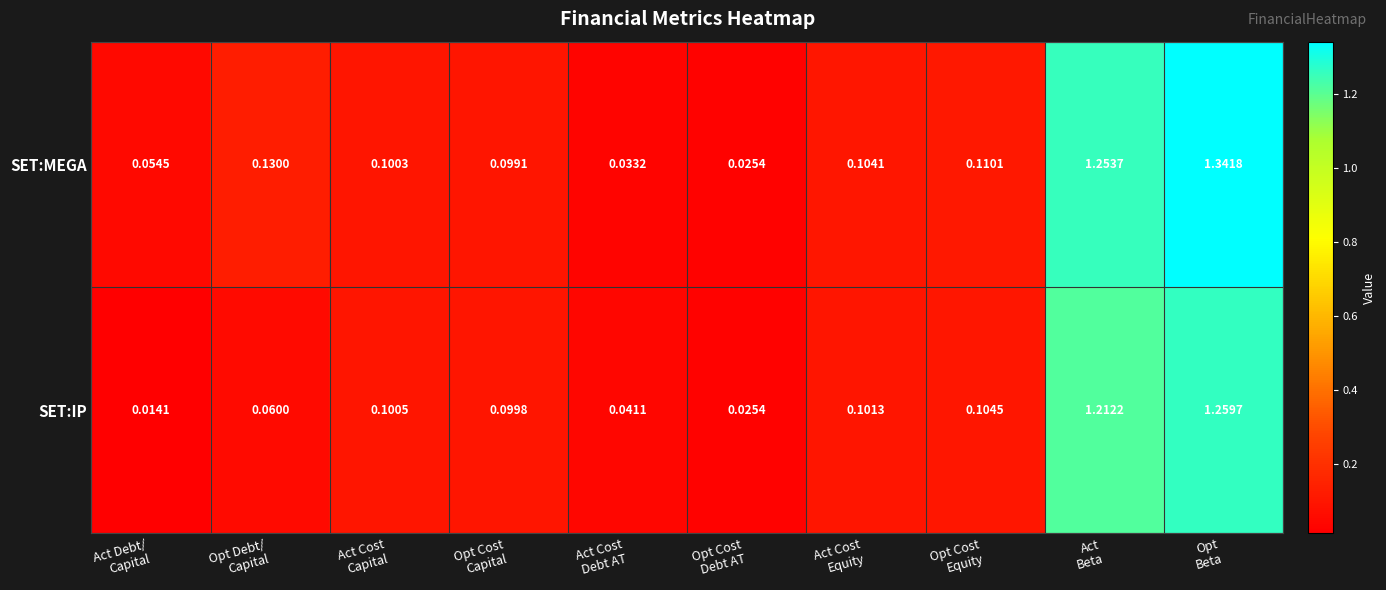

At how many categories does at least one series exceed 0?

10